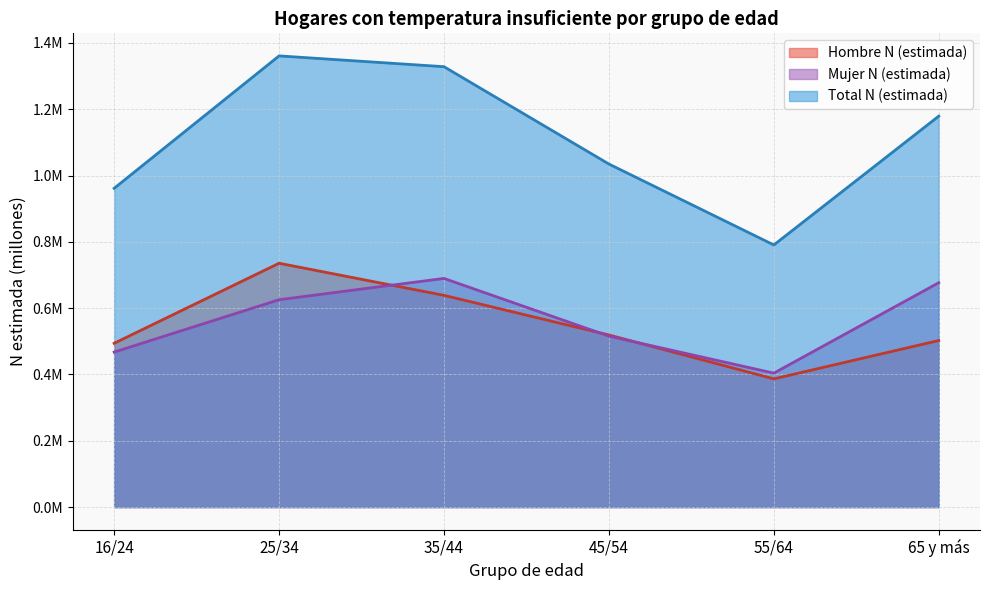

Which series has the largest total across all categories?

Total N (estimada)